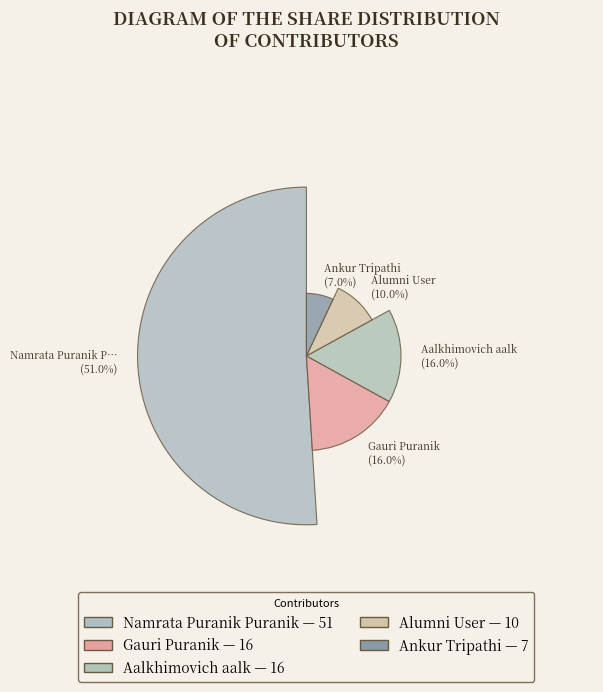

What percentage is the Ankur Tripathi slice, to the nearest percent?

7%